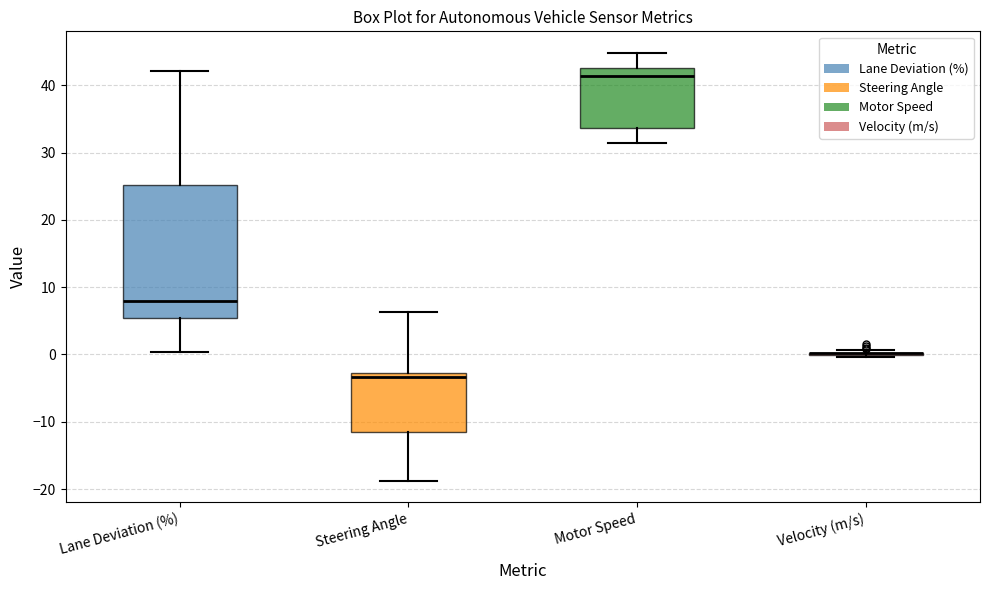

Reading left to right, transcribe this box plot: for each box, give where its median line is, the range the box spans, and where its two whiskers end, as read against the y-axis. The values are not printed on the chart, so give them approximately, as read against the axis.

Lane Deviation (%): median 8, box 5 to 25, whiskers 0 to 42
Steering Angle: median -3 (just below the box's upper edge), box -11 to -3, whiskers -19 to 6
Motor Speed: median 41, box 34 to 43, whiskers 32 to 45
Velocity (m/s): box collapsed to a line at 0, whiskers 0 to 1